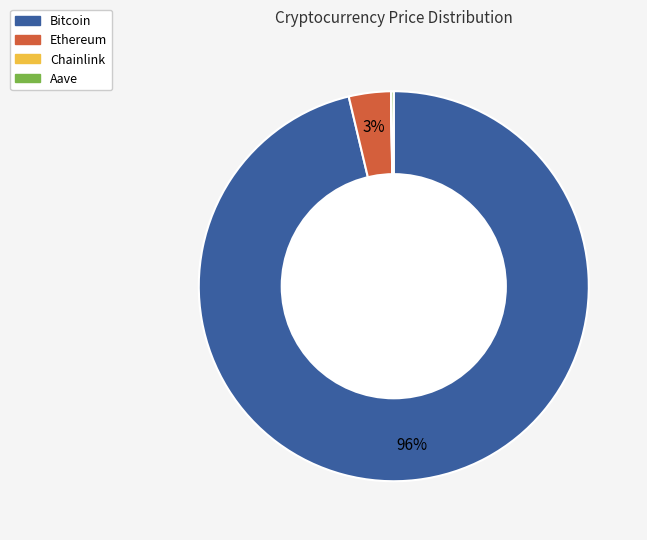

Between Bitcoin and Ethereum, which is larger?

Bitcoin